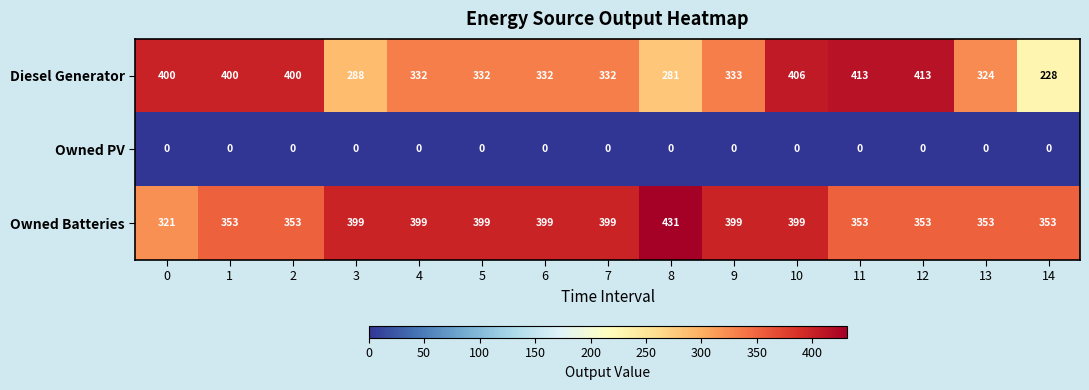

What is the total value across all series at 0?

721